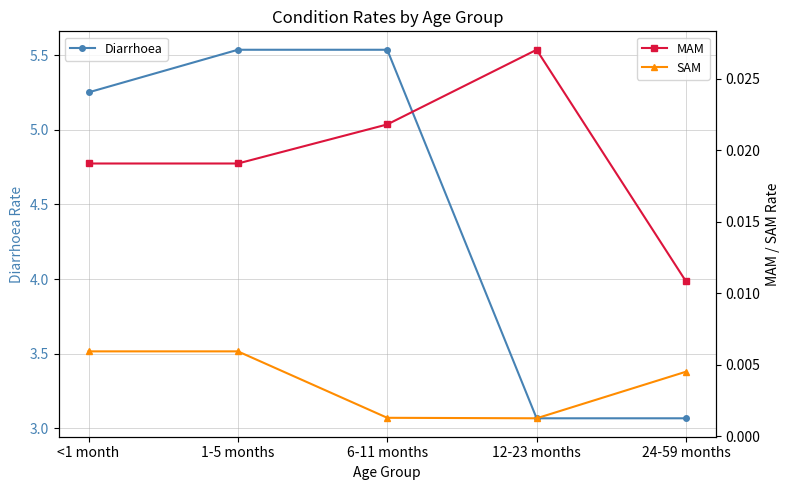

True or false: SAM and Diarrhoea intersect in this chart.

False